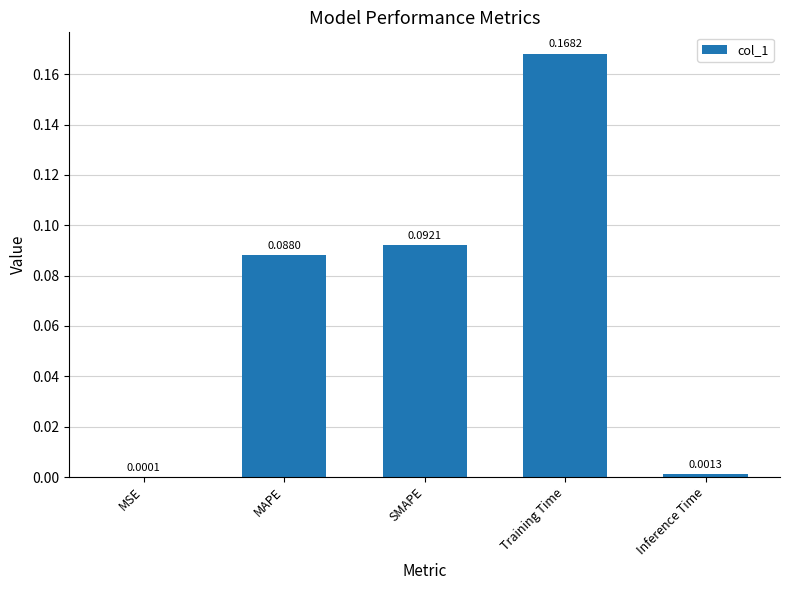

Which label corresponds to the largest value in the chart?

Training Time